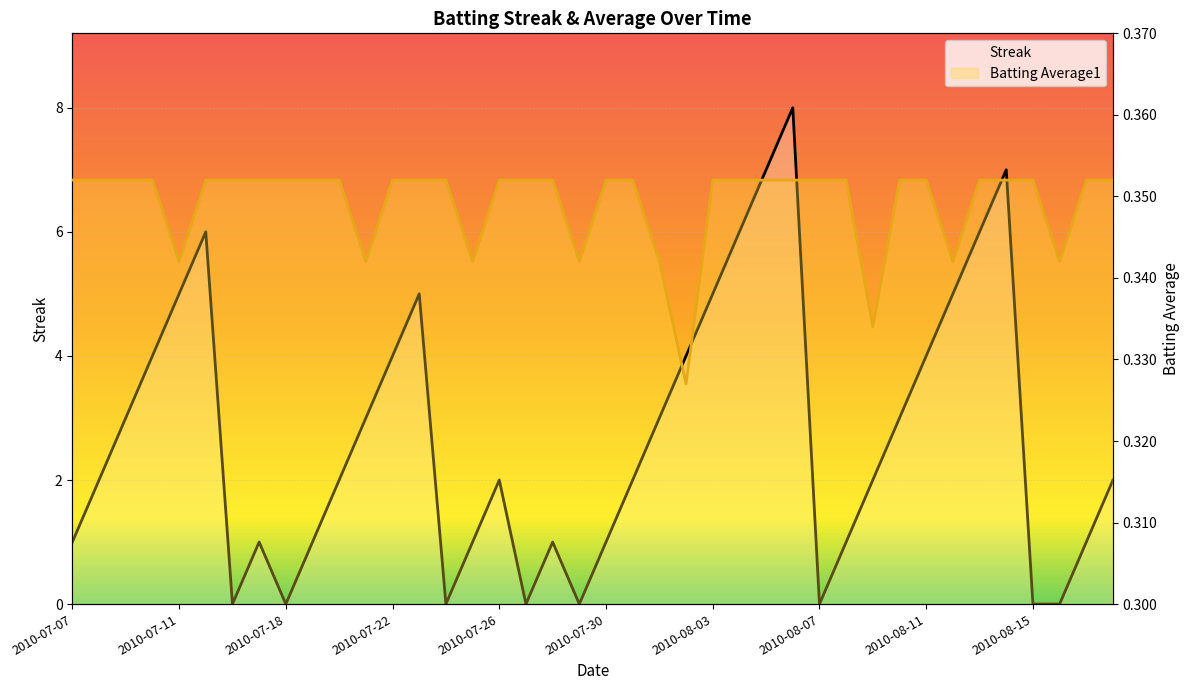

Rank the series by their average value, from lowest to highest.

Batting Average1, Streak